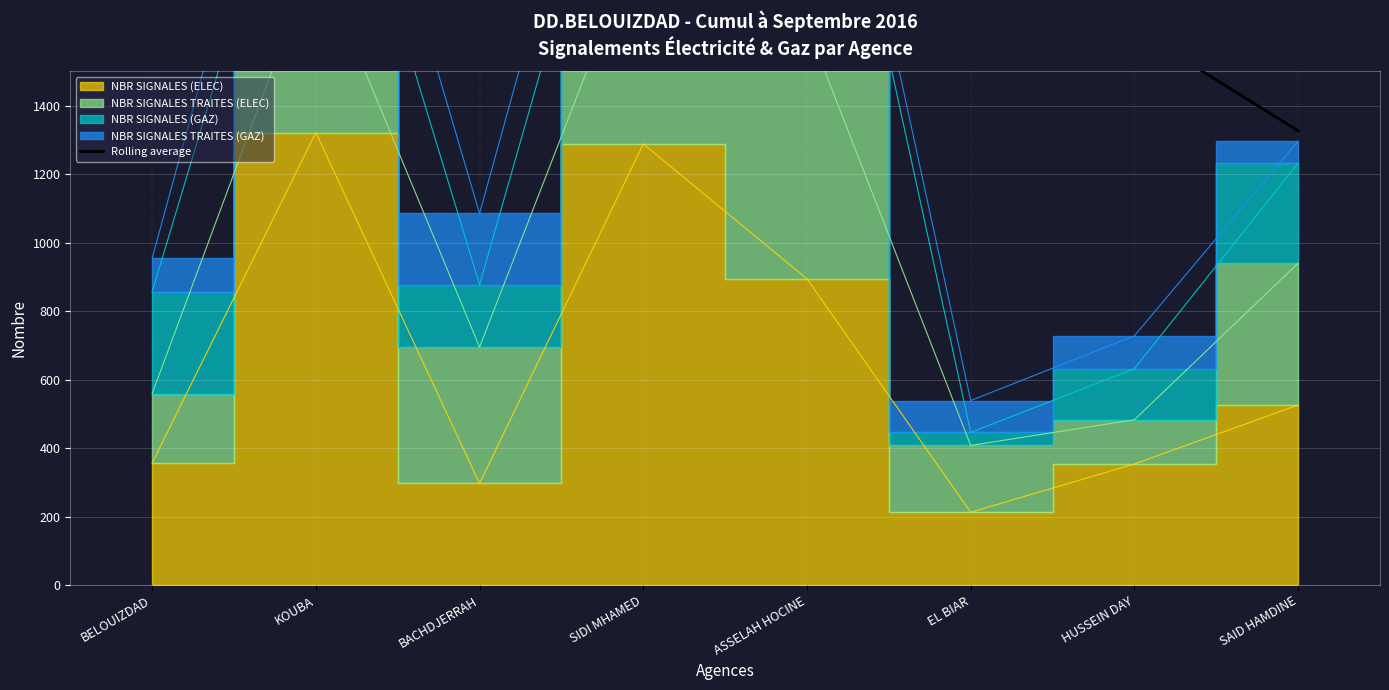

Reading left to right, transcribe all the data shown in this chart.

BELOUIZDAD=1888.5	KOUBA=2059.2	BACHDJERRAH=1805.8	SIDI MHAMED=1651.9	ASSELAH HOCINE=1700.7	EL BIAR=1533.5	HUSSEIN DAY=1623.2	SAID HAMDINE=1326.2